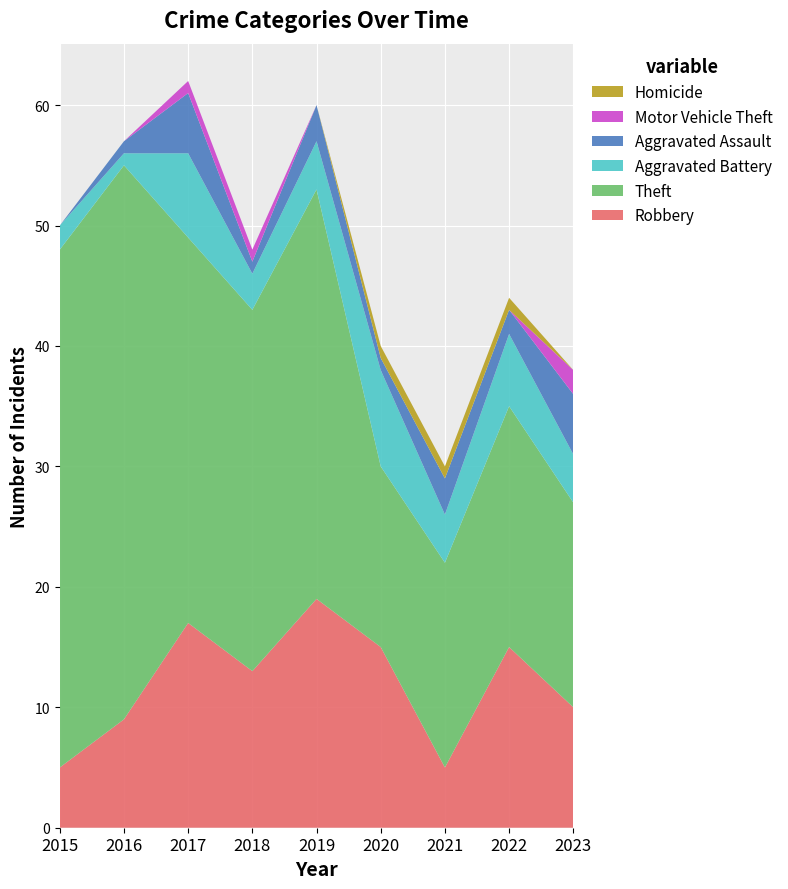

Reading left to right, what are all the values shown in this chart?

Robbery: 2015=5	2016=9	2017=17	2018=13	2019=19	2020=15	2021=5	2022=15	2023=10
Theft: 2015=43	2016=46	2017=32	2018=30	2019=34	2020=15	2021=17	2022=20	2023=17
Aggravated Battery: 2015=2	2016=1	2017=7	2018=3	2019=4	2020=8	2021=4	2022=6	2023=4
Aggravated Assault: 2015=0	2016=1	2017=5	2018=1	2019=3	2020=1	2021=3	2022=2	2023=5
Motor Vehicle Theft: 2015=0	2016=0	2017=1	2018=1	2019=0	2020=0	2021=0	2022=0	2023=2
Homicide: 2015=0	2016=0	2017=0	2018=0	2019=0	2020=1	2021=1	2022=1	2023=0